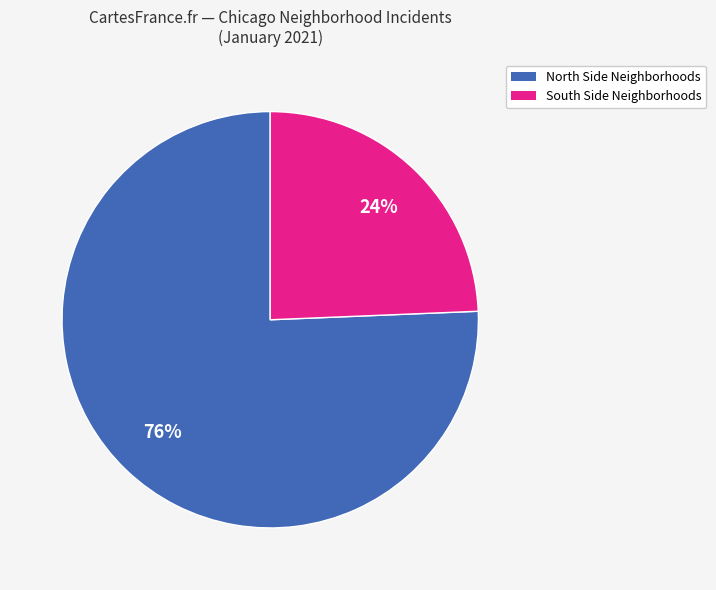

To the nearest percent, what is the average slice percentage?

50%